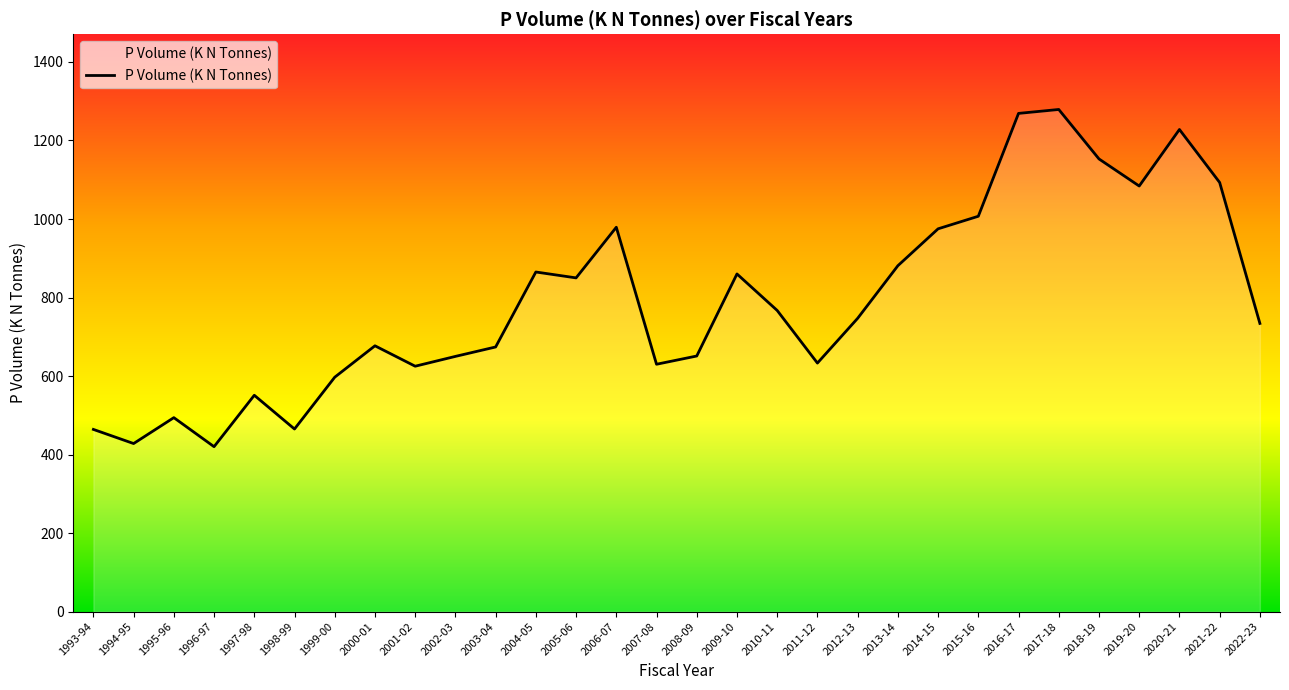

What is the difference between the maximum and second lowest values?

851